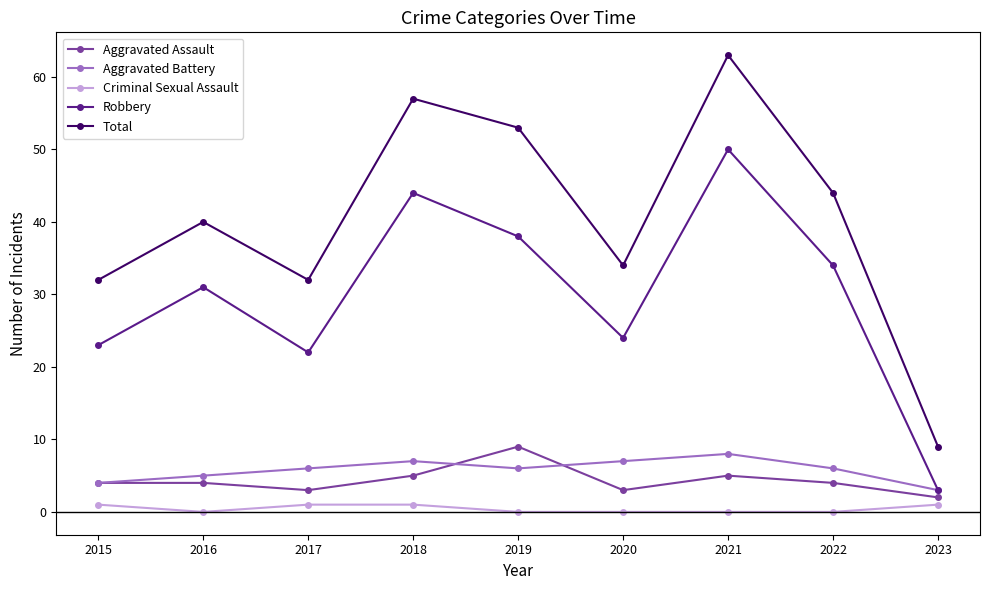

What is the difference between the highest and lowest values at 2023?

8